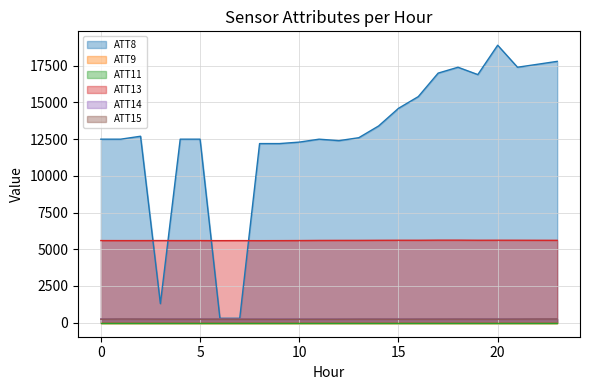

Reading left to right, what are all the values shown in this chart?

ATT8: 0=12500.0	1=12500.0	2=12700.0	3=1300.0	4=12500.0	5=12500.0	6=300.0	7=300.0	8=12200.0	9=12200.0	10=12300.0	11=12500.0	12=12400.0	13=12600.0	14=13400.0	15=14600.0	16=15400.0	17=17000.0	18=17400.0	19=16900.0	20=18900.0	21=17400.0	22=17600.0	23=17800.0
ATT13: 0=5593.8	1=5591.4	2=5591.9	3=5594.2	4=5591.2	5=5592.6	6=5588.7	7=5591.4	8=5587.3	9=5590.1	10=5594.2	11=5602.8	12=5605.4	13=5606.3	14=5611.4	15=5614.7	16=5614.3	17=5622.1	18=5622.1	19=5615.1	20=5616.5	21=5615.6	22=5612.4	23=5610.3
ATT14: 0=252.4	1=252.1	2=252.5	3=252.7	4=252.1	5=251.8	6=251.1	7=250.8	8=250.7	9=250.8	10=251.0	11=250.4	12=250.0	13=250.0	14=250.2	15=251.0	16=251.0	17=251.9	18=252.5	19=252.6	20=252.8	21=253.1	22=252.5	23=252.5
ATT15: 0=241.0	1=249.3	2=246.6	3=242.0	4=241.1	5=239.4	6=240.4	7=238.5	8=236.6	9=233.5	10=236.1	11=237.9	12=238.1	13=241.9	14=242.2	15=239.4	16=242.5	17=243.4	18=244.6	19=243.4	20=242.3	21=245.2	22=249.7	23=250.3